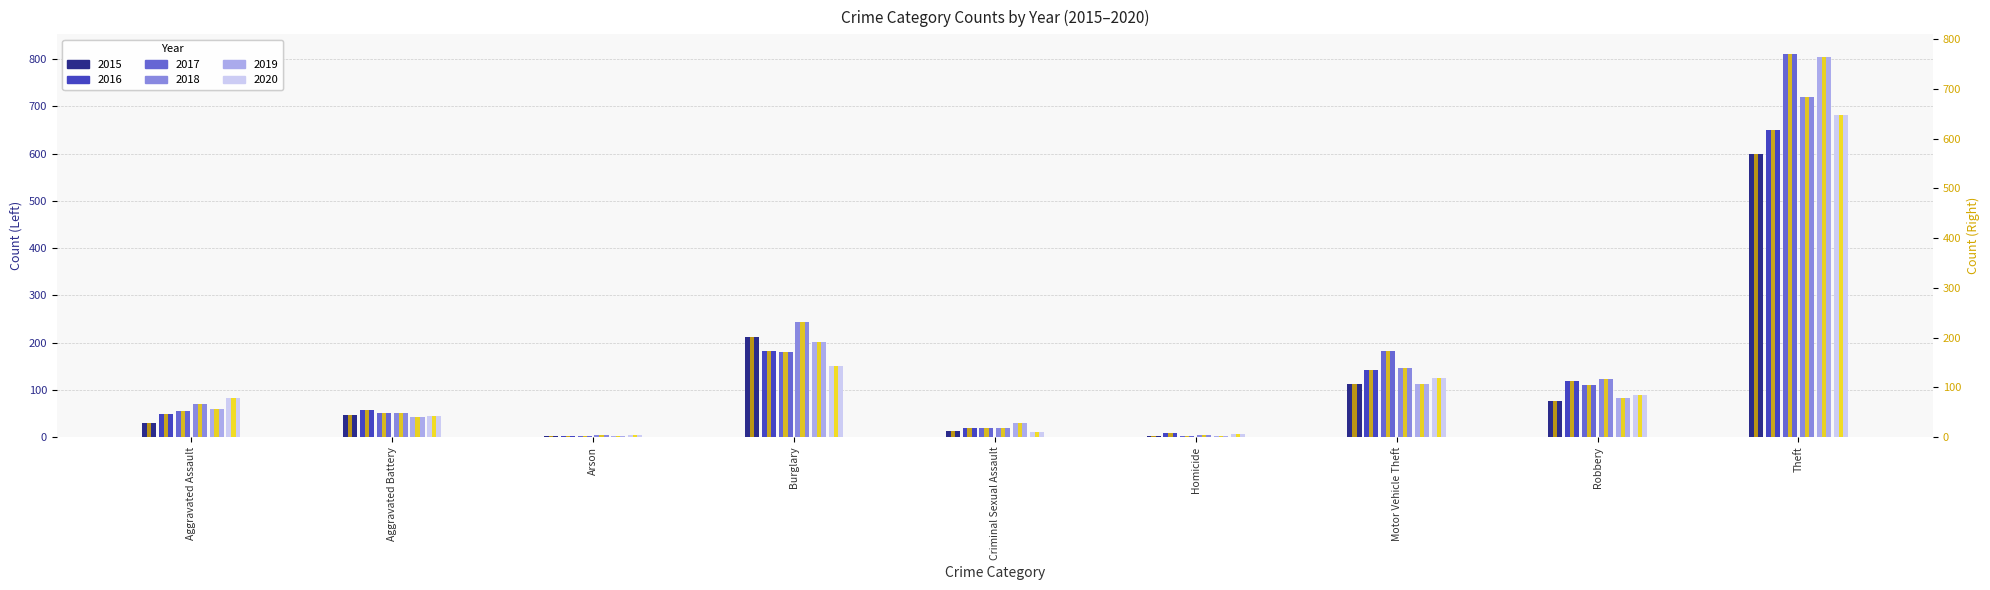

What is the sum of the 2017 (alt) values at Aggravated Assault and Theft?

824.6